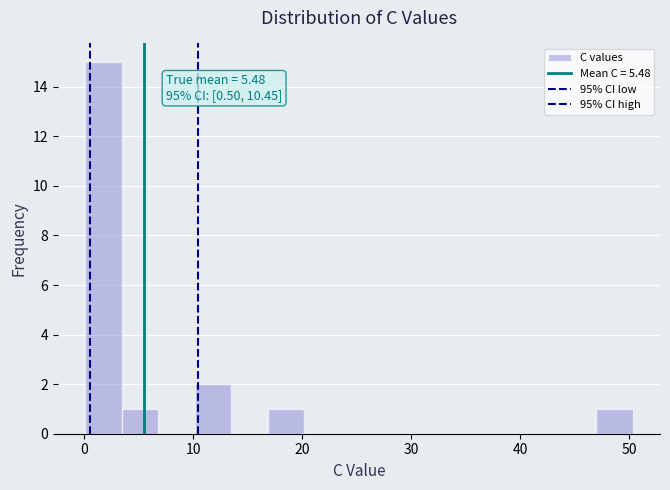

Read against the x-axis, roughly where is the centre of the tallest bar?

2